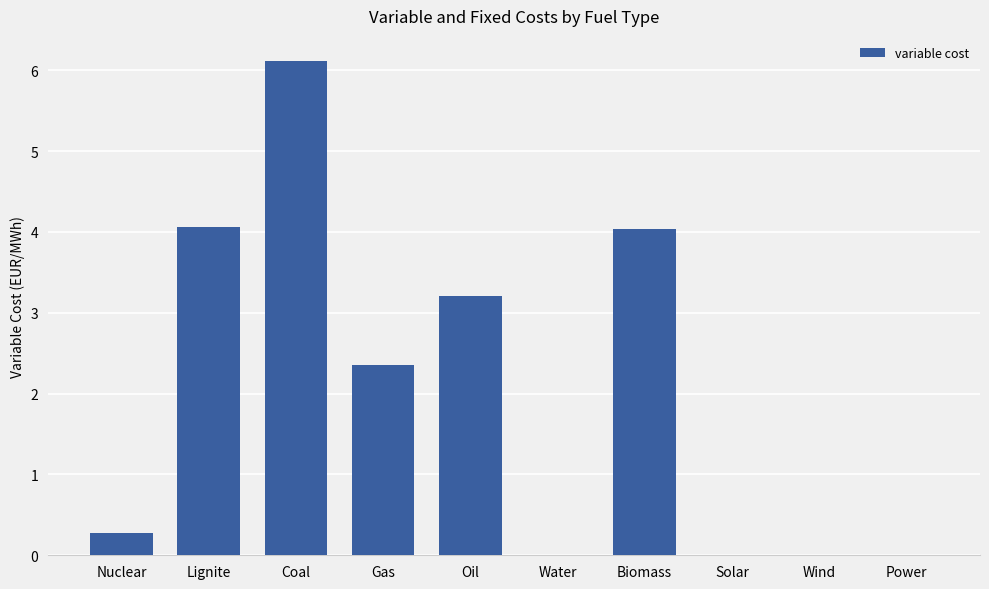

Between Wind and Nuclear, which is larger?

Nuclear